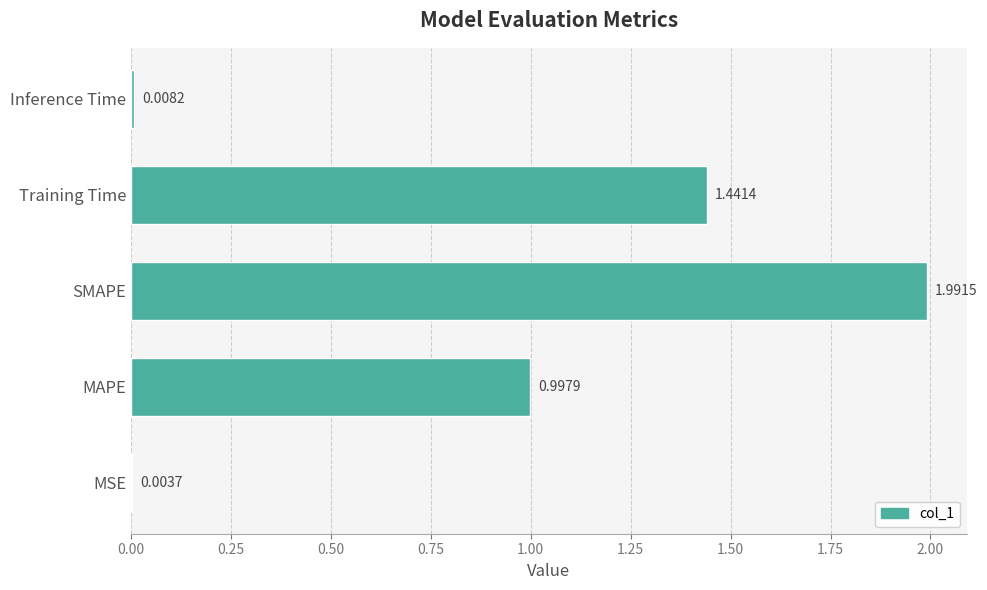

What is the greatest value displayed?

2.0